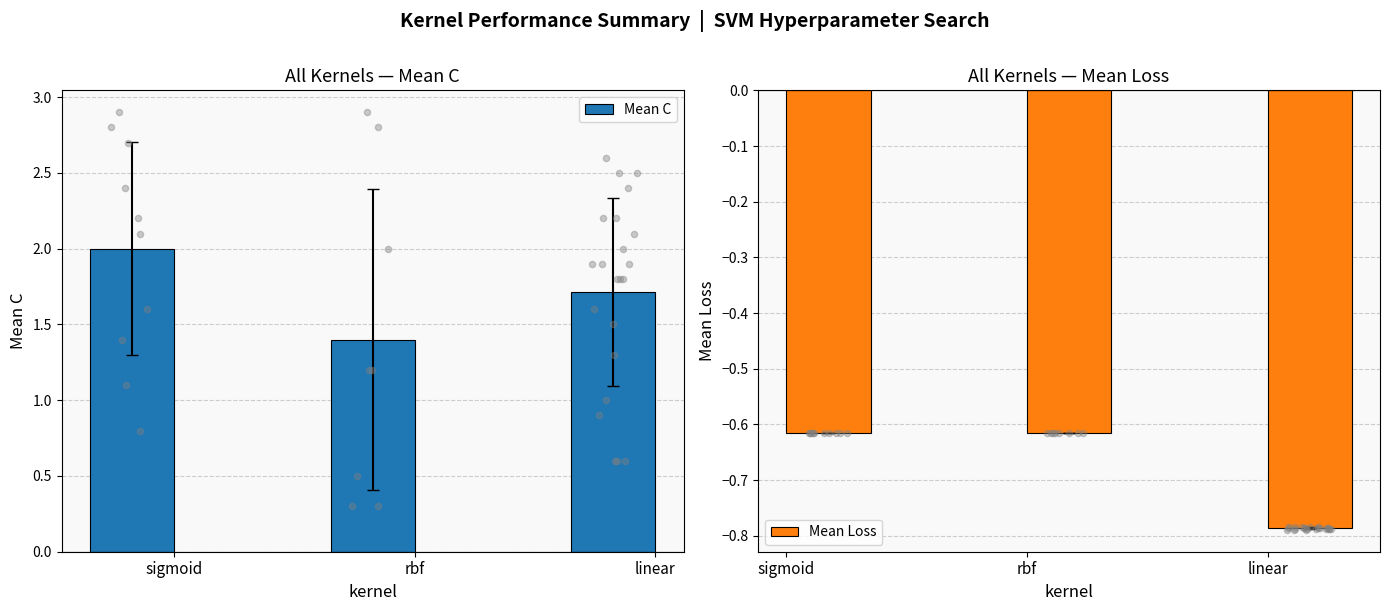

Which series has the largest Y range (max minus min)?

Mean C